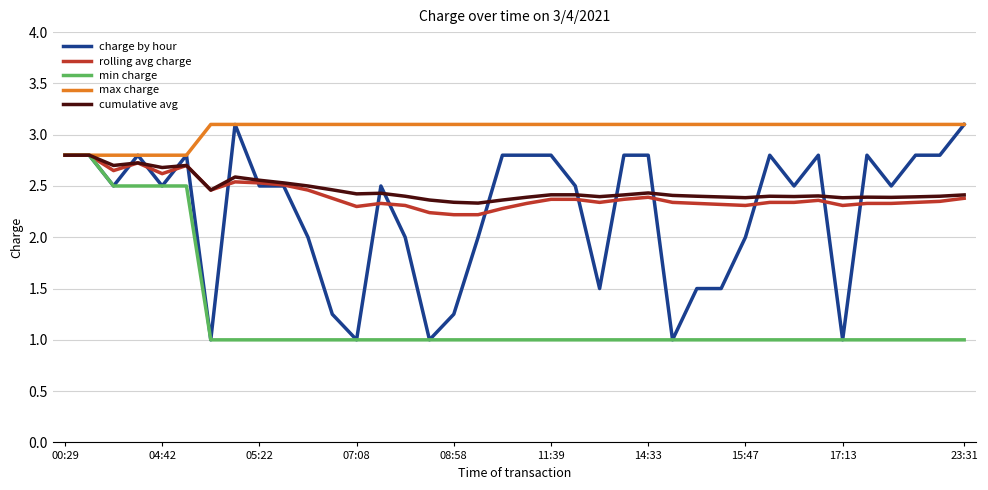

Which series has the widest spread of values?

charge by hour